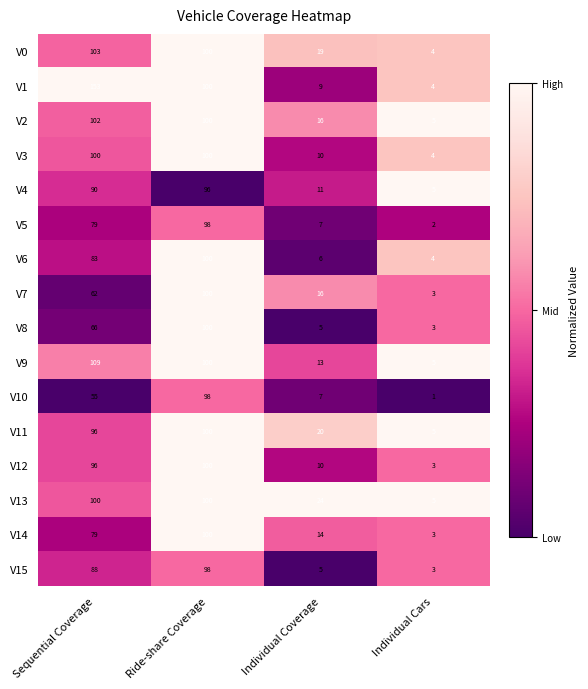

What is the total value across all series at Ride-share Coverage?

1590